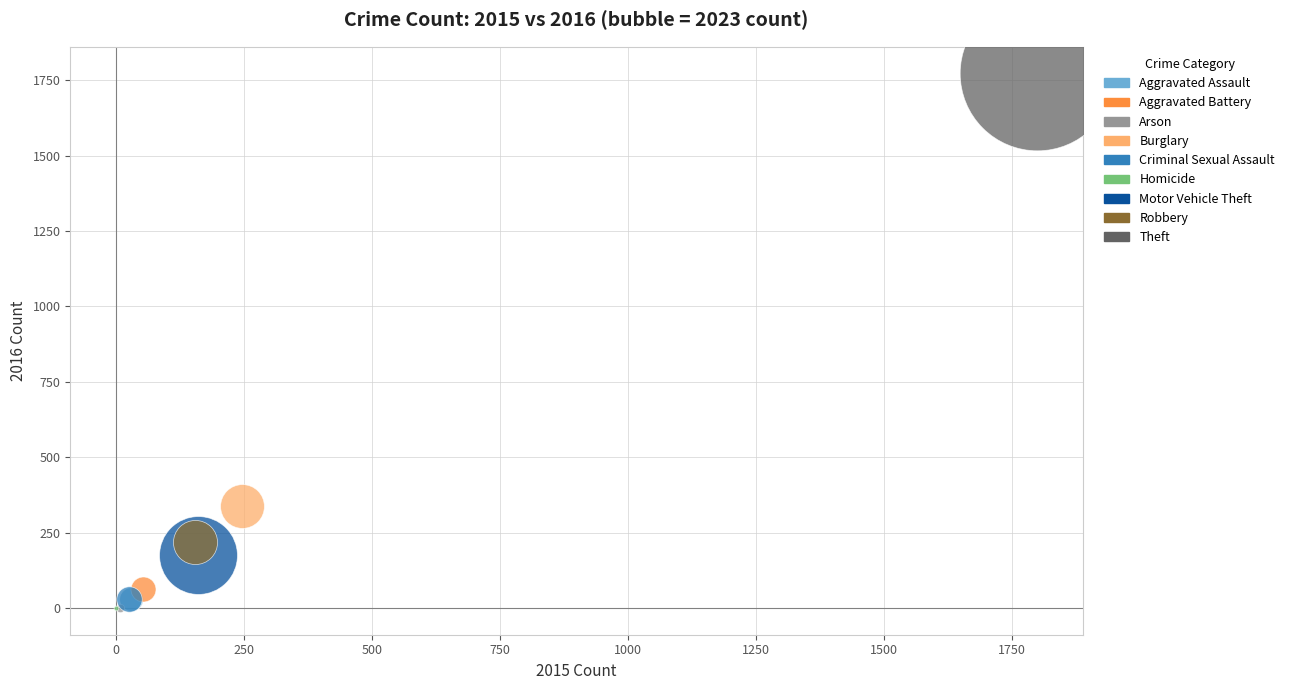

What are all the series names shown in the legend?

Aggravated Assault, Aggravated Battery, Arson, Burglary, Criminal Sexual Assault, Homicide, Motor Vehicle Theft, Robbery, Theft